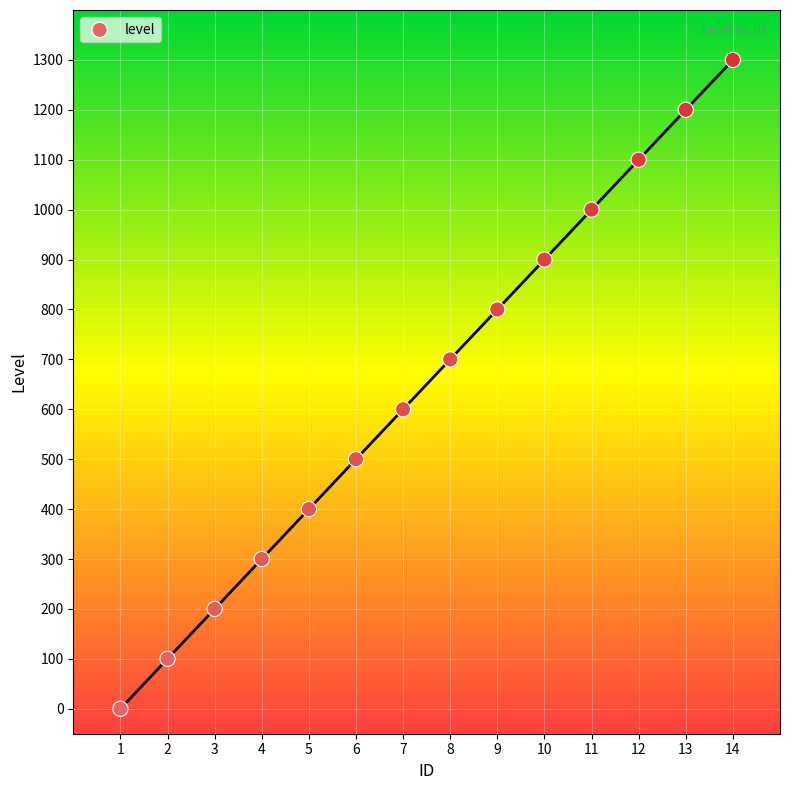

What is the range of X values (max minus min)?

13